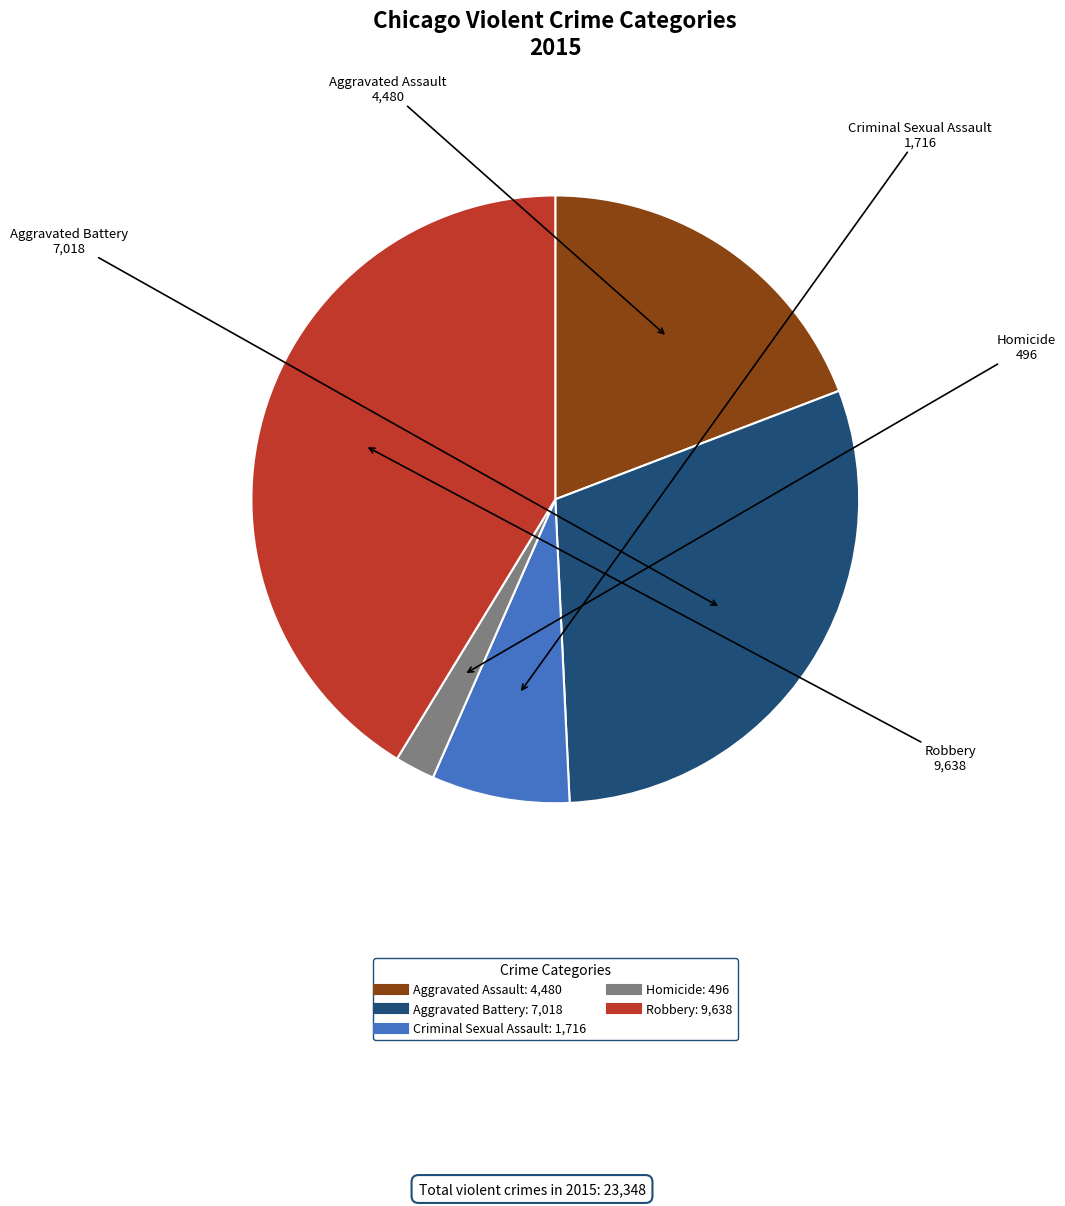

Is there a majority slice in this chart?

No